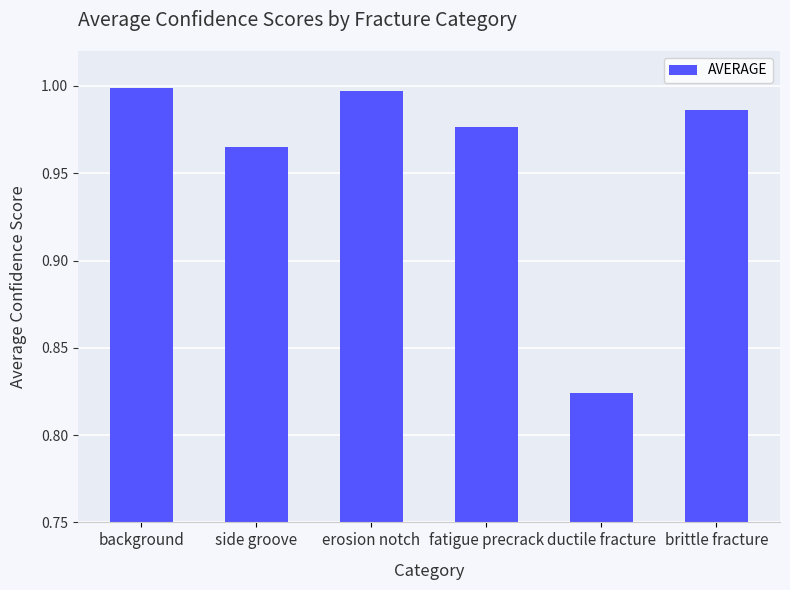

Between ductile fracture and erosion notch, which is larger?

erosion notch